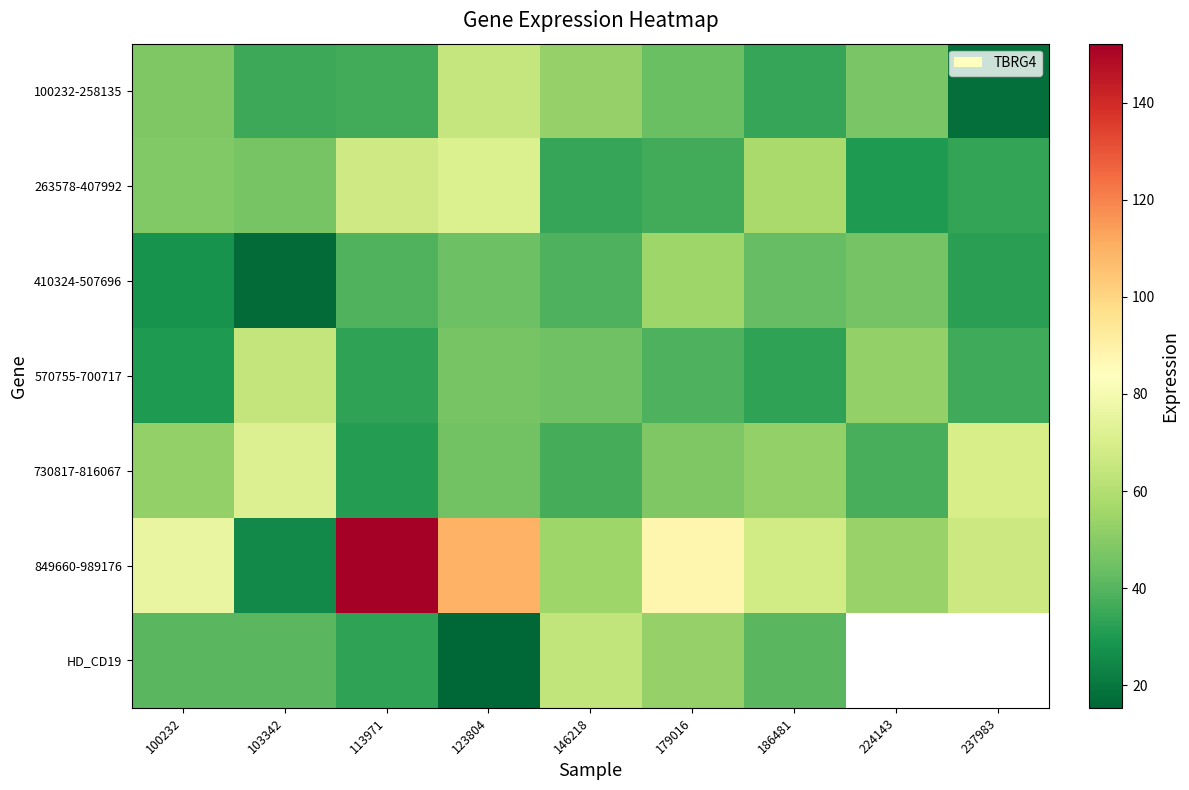

What is the total value across all series at 103342?

300.8